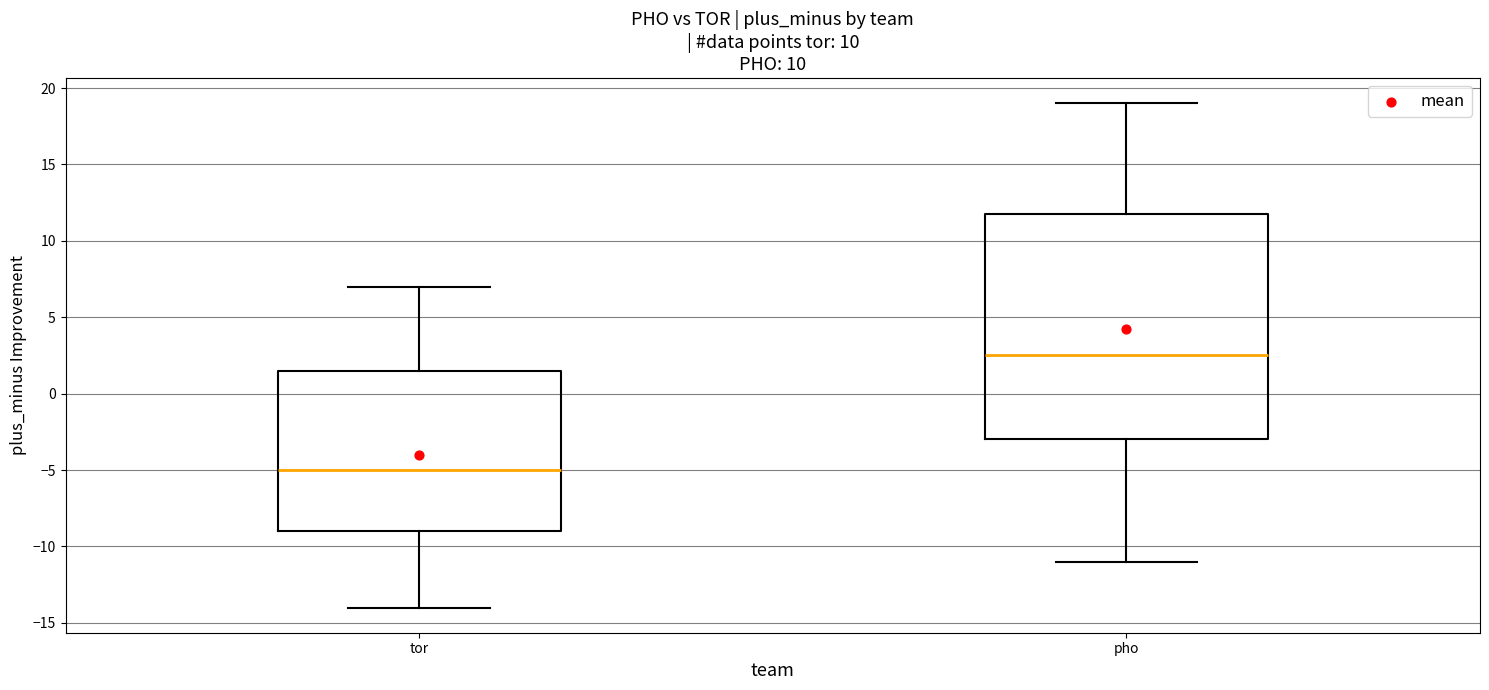

Reading left to right, transcribe this box plot: for each box, give where its median line is, the range the box spans, and where its two whiskers end, as read against the y-axis. The values are not printed on the chart, so give them approximately, as read against the axis.

tor: median -5.0, box -9.0 to 1.5, whiskers -14.0 to 7.0
pho: median 2.5, box -3.0 to 12.0, whiskers -11.0 to 19.0